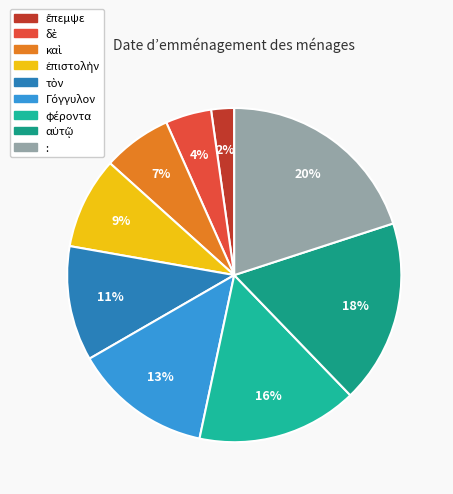

Count the number of slices in the pie.

9